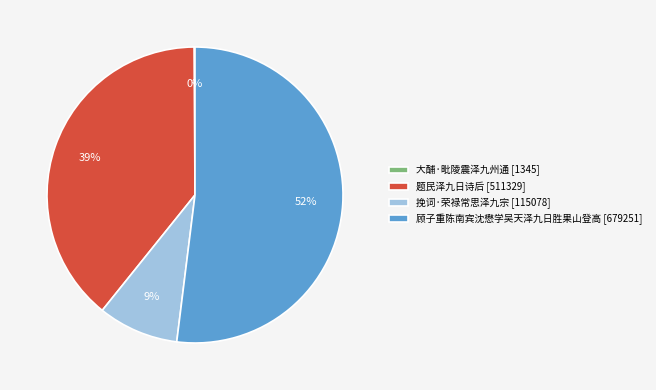

To the nearest percent, what is the average slice percentage?

25%